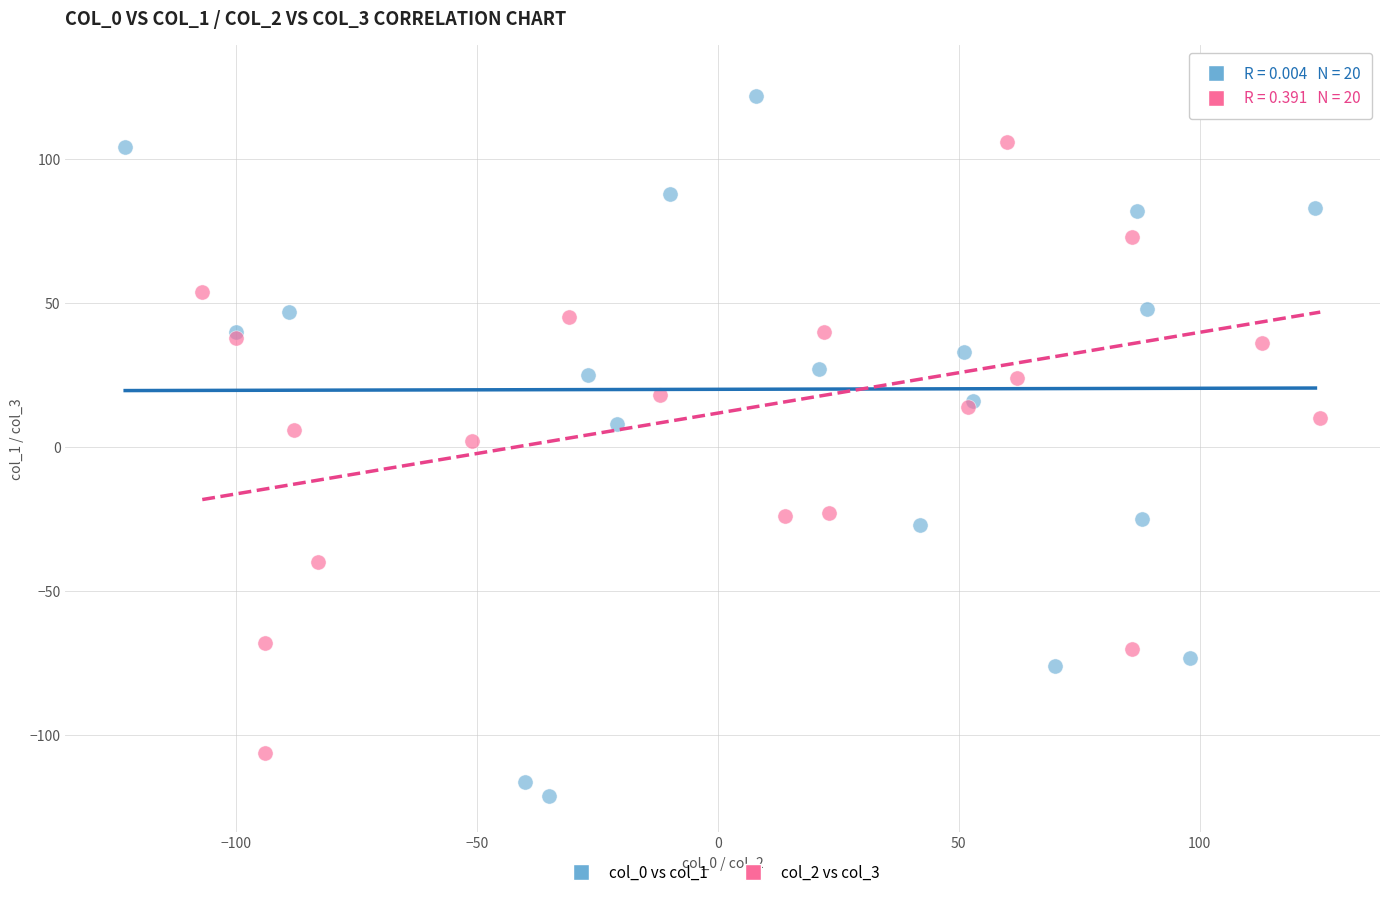

Which series has the largest Y range (max minus min)?

col_0 vs col_1